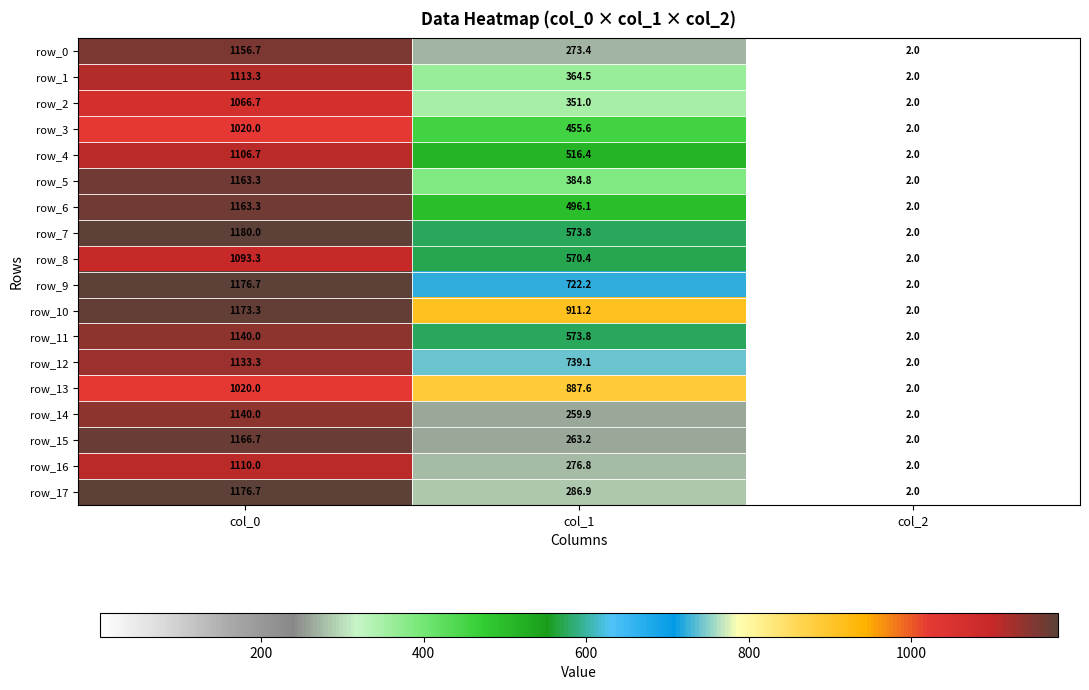

Which series has the largest total across all categories?

row_10